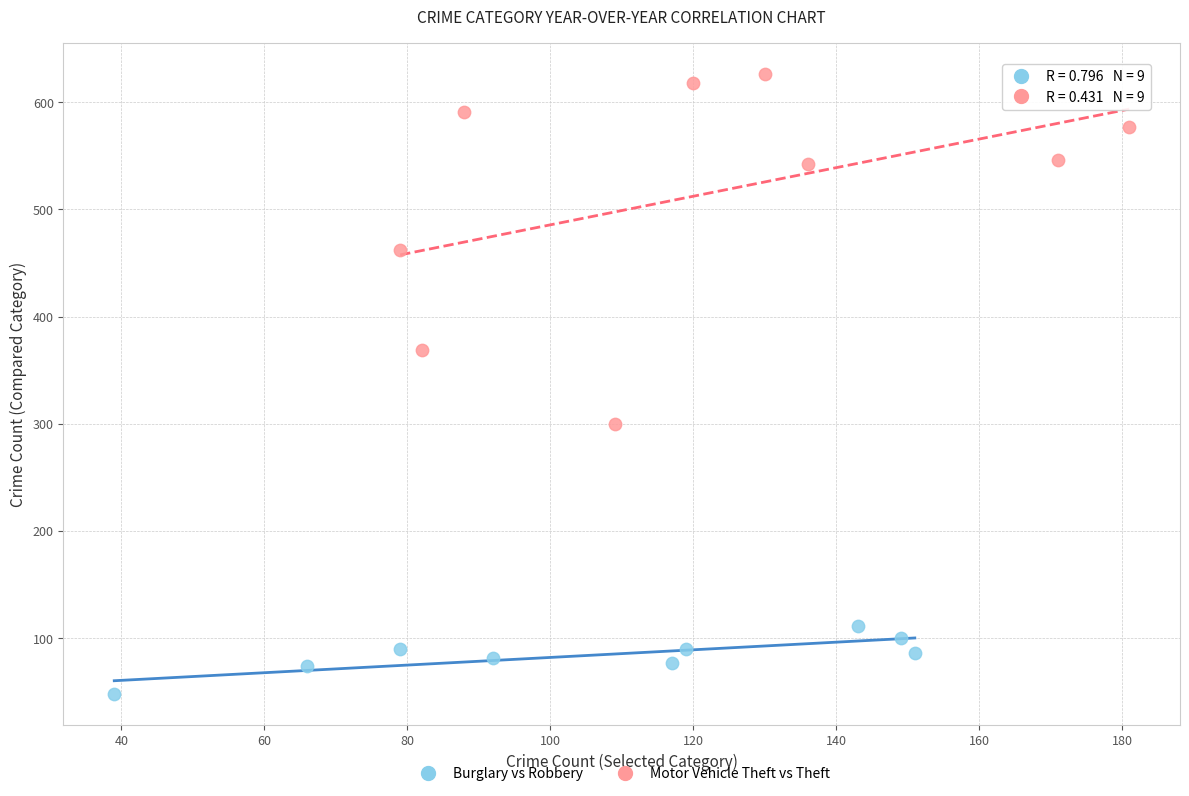

Which series contains the lowest Y value?

Burglary vs Robbery